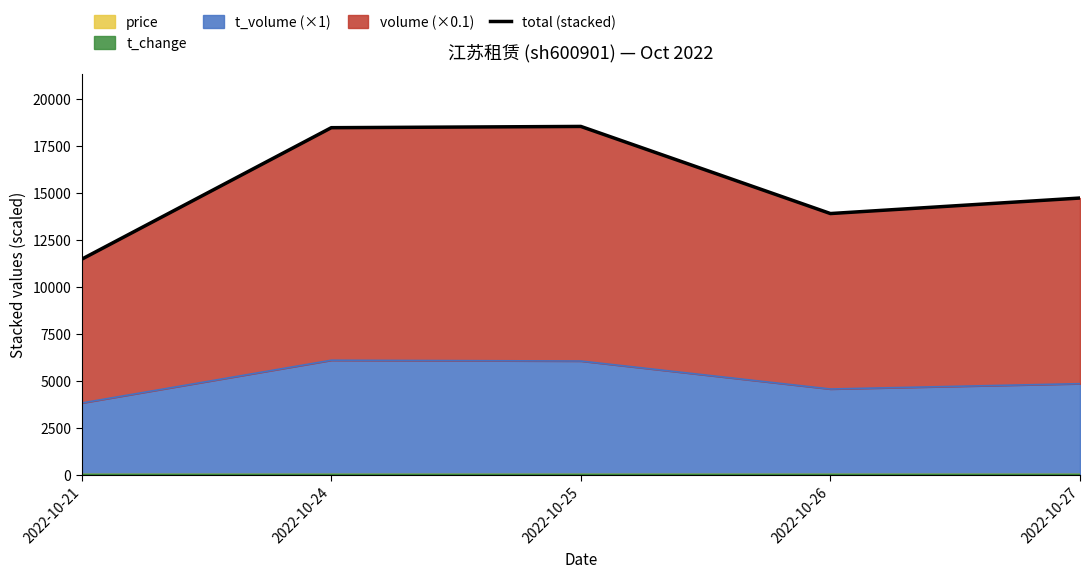

Rank the categories by value from highest to lowest.

2022-10-25, 2022-10-24, 2022-10-27, 2022-10-26, 2022-10-21